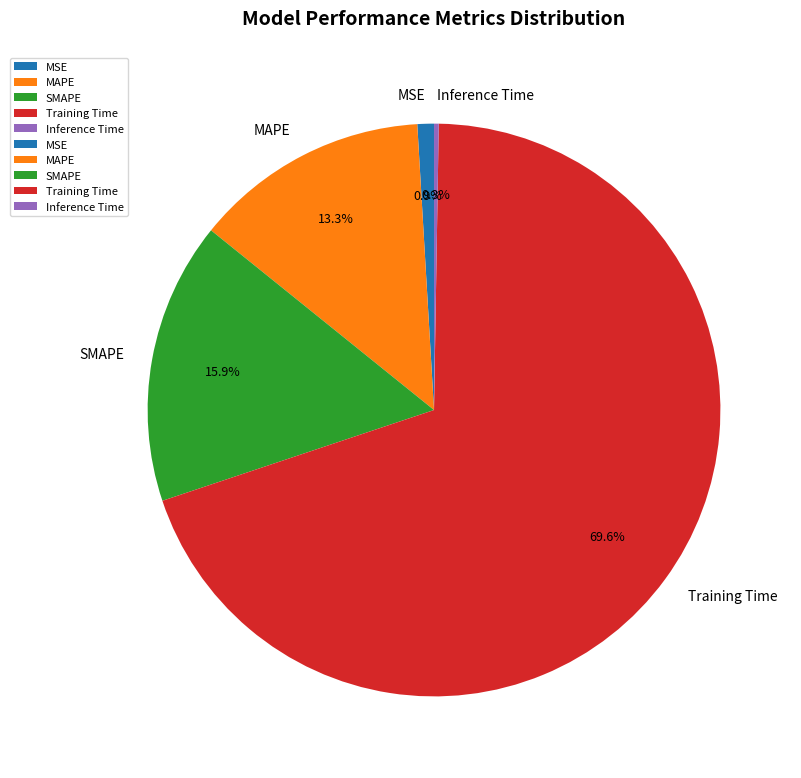

Which category has the biggest portion of the pie?

Training Time